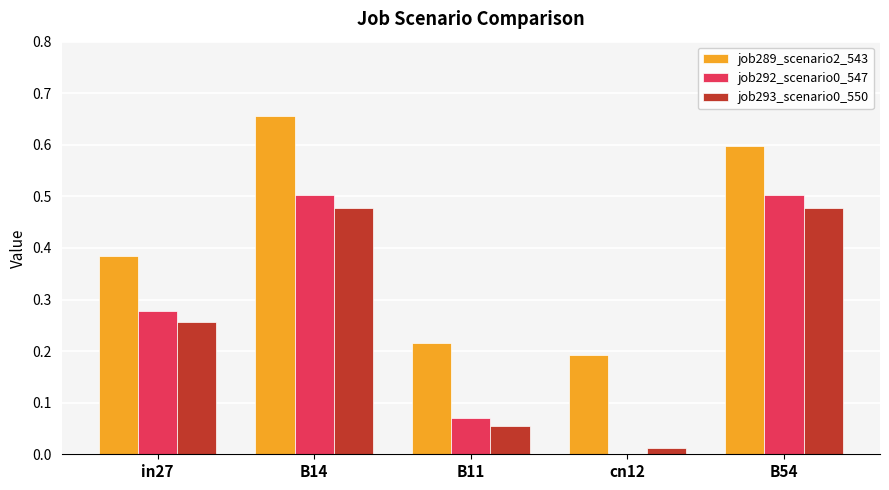

Which label corresponds to the largest value in the chart?

B14